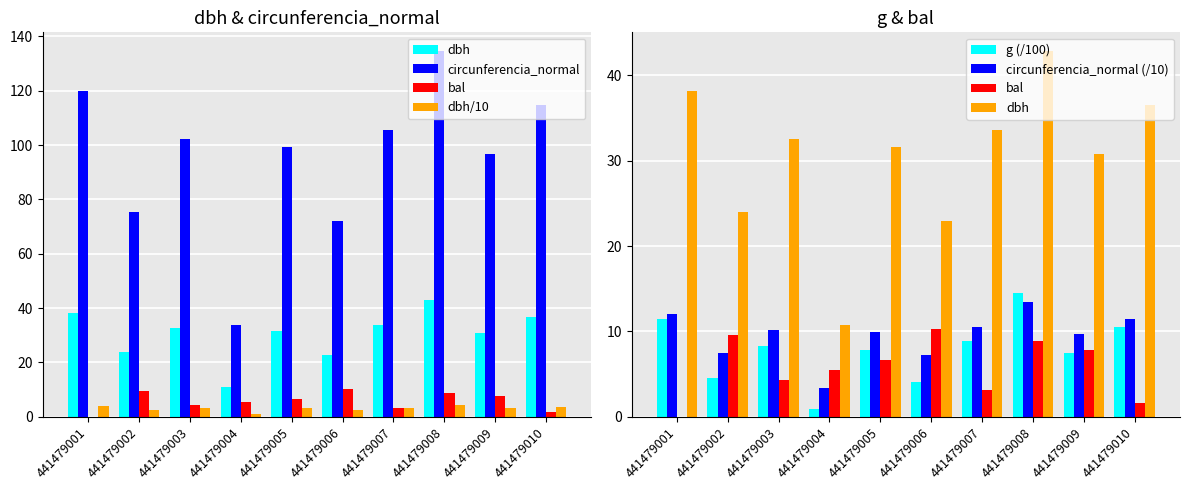

True or false: circunferencia_normal (/10) has a value of 10.2 at 441479003.

True